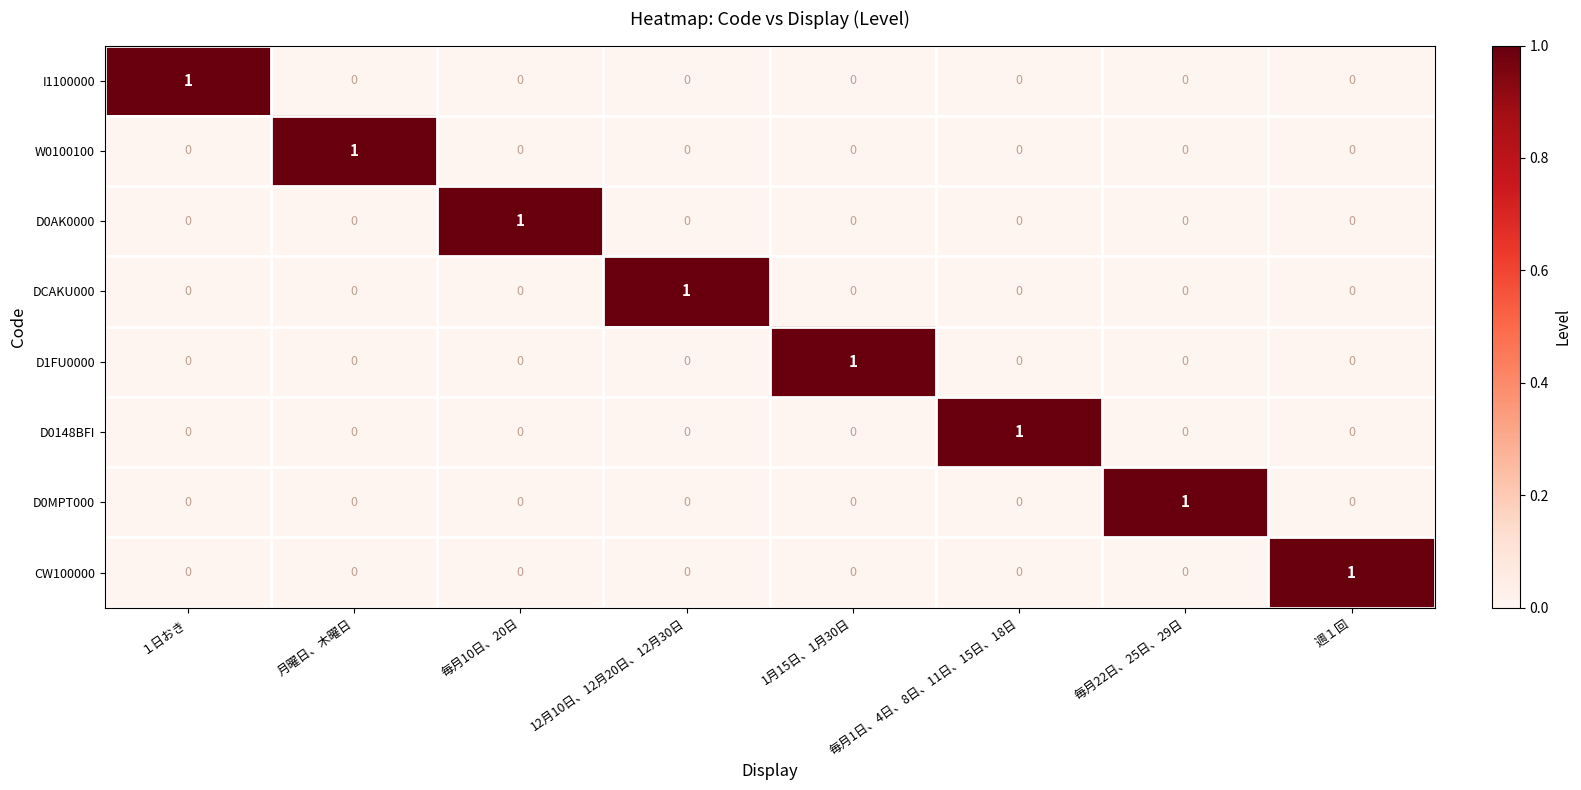

The D1FU0000 series shows 1 at 毎月1日、4日、8日、11日、15日、18日. True or false?

False